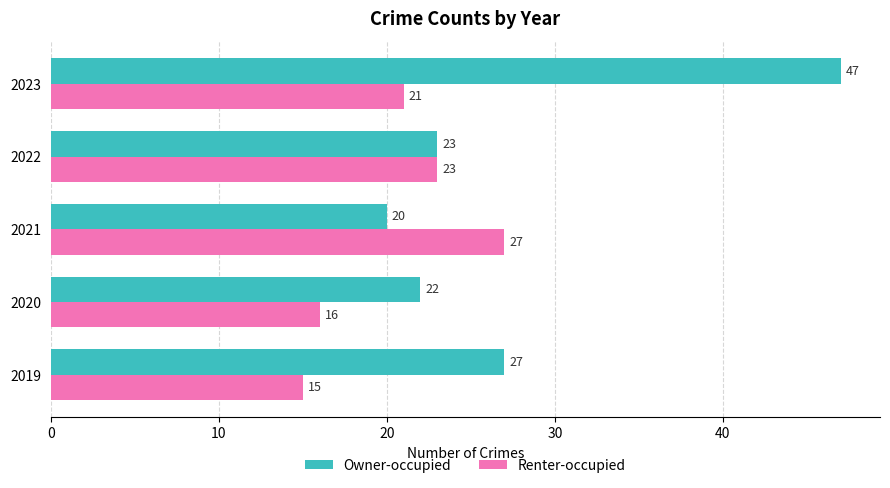

What is the sum of all Renter-occupied values?

102